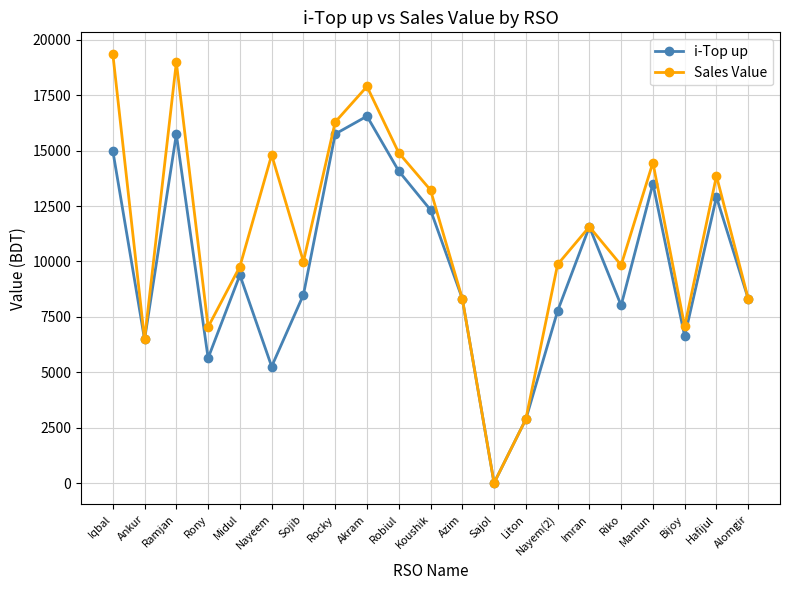

What is the value of the Sales Value point at the 12th from the left?

8324